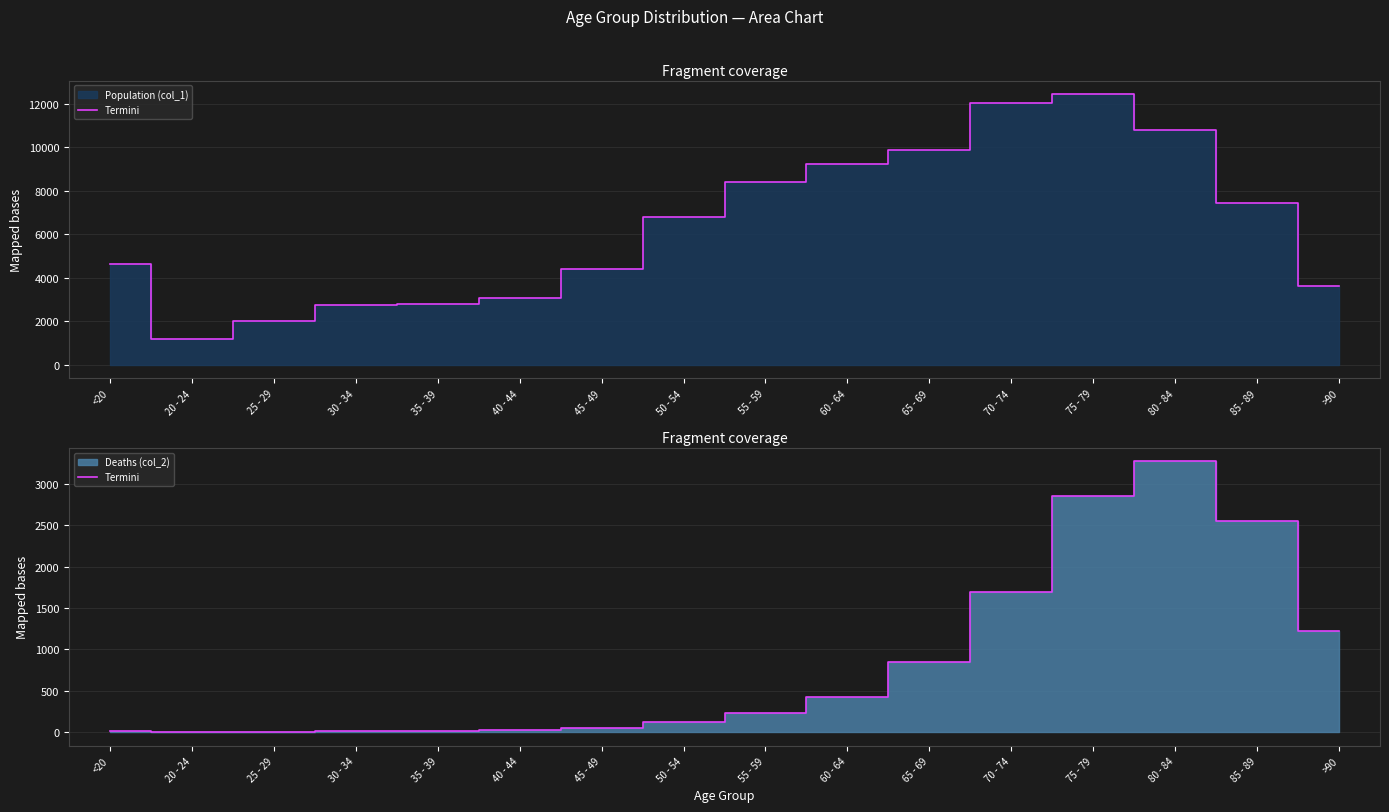

What is the value of the 4th point from the left?

17